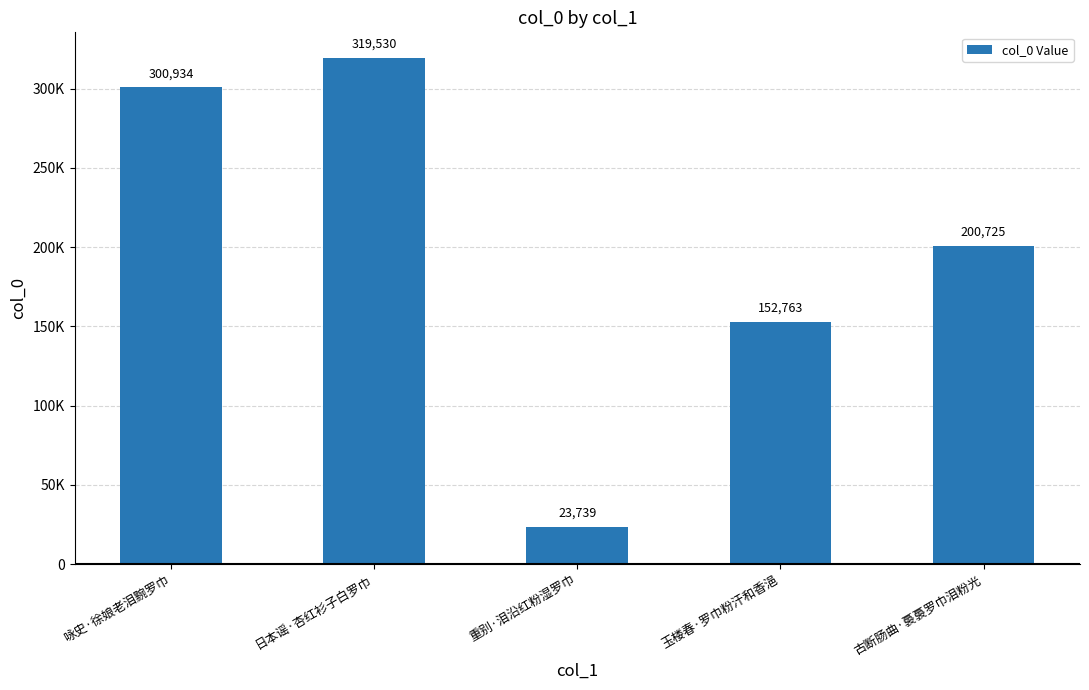

Where is the data nearest to the value 171634?

玉楼春·罗巾粉汗和香浥